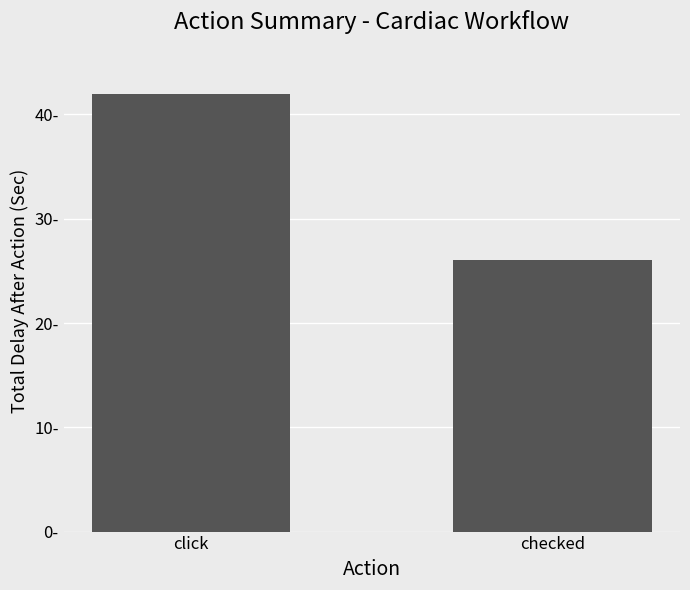

At which category does the chart reach its peak across all series?

click